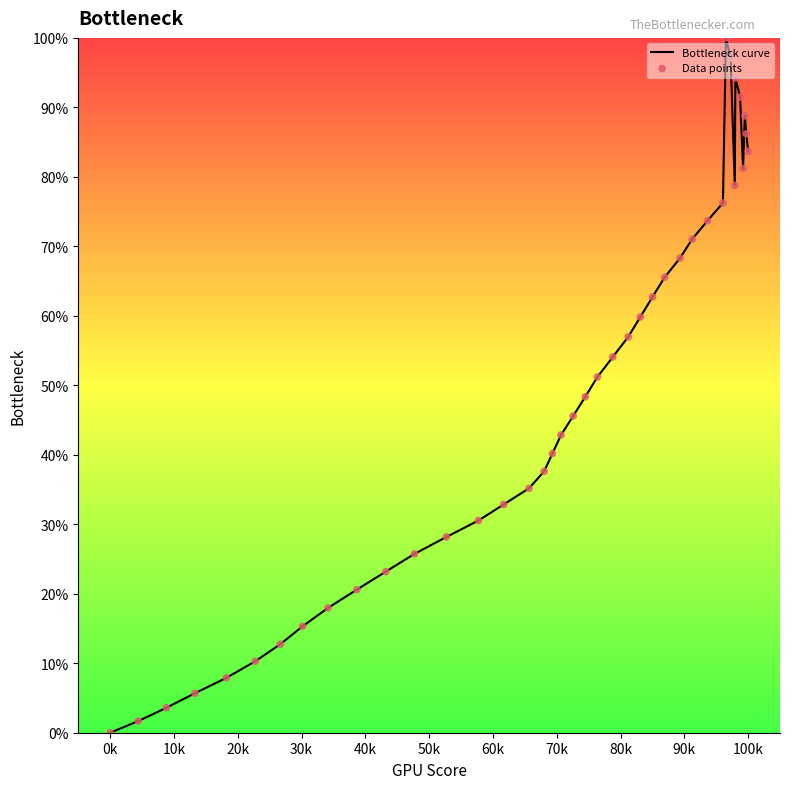

What is the greatest value displayed?

100.0